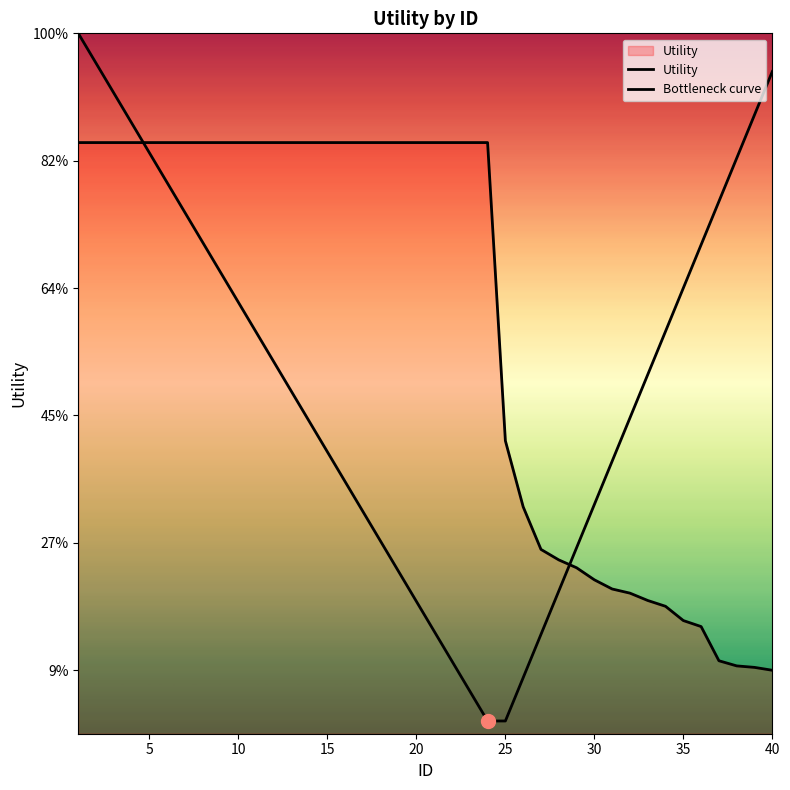

List the series in order of their peak value, lowest first.

Utility, Bottleneck curve